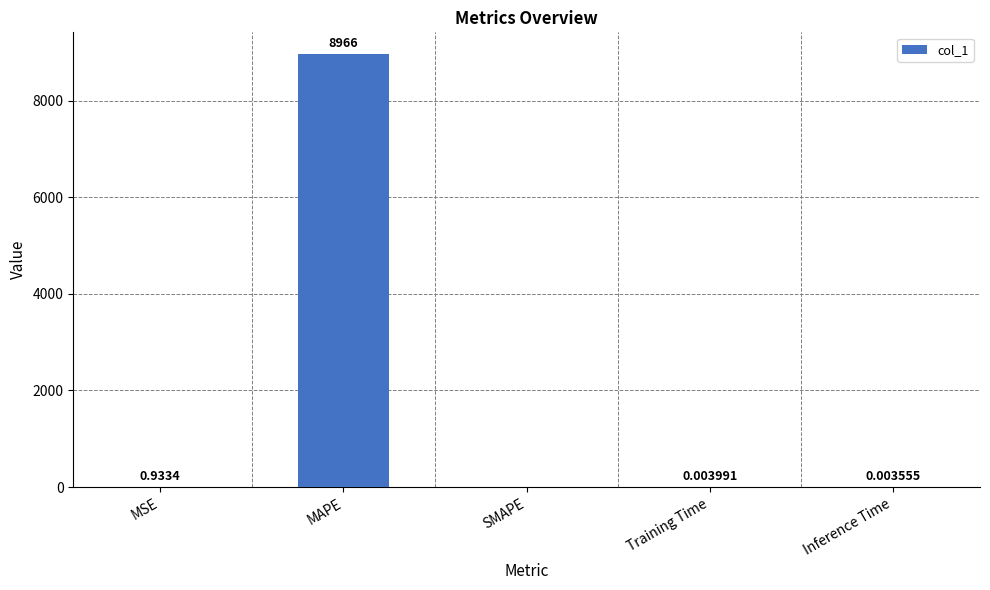

How many data points are above 0?

4